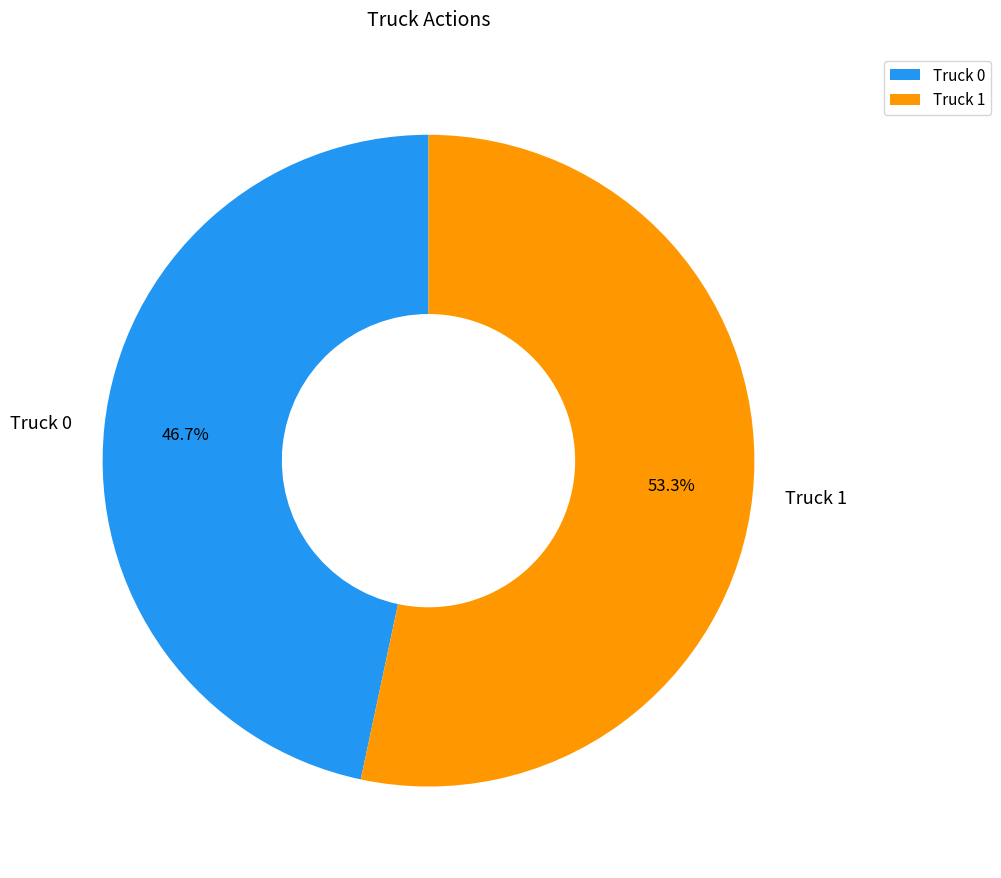

To the nearest percent, what is the average slice percentage?

50%